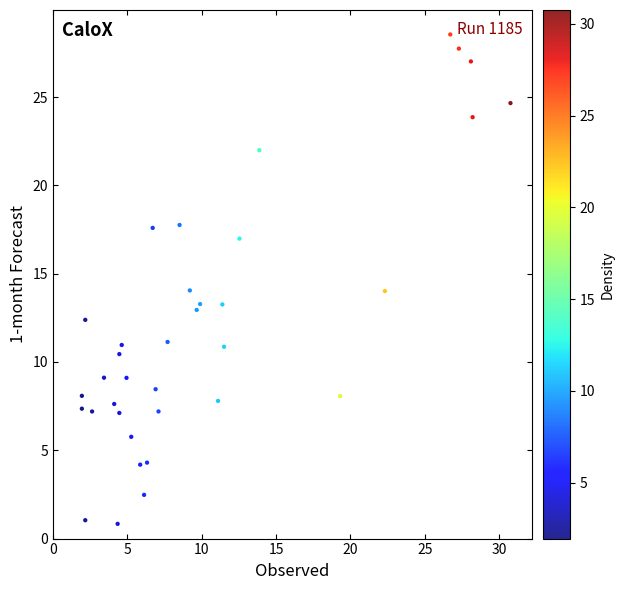

What is the range of Y values (max minus min)?

27.7